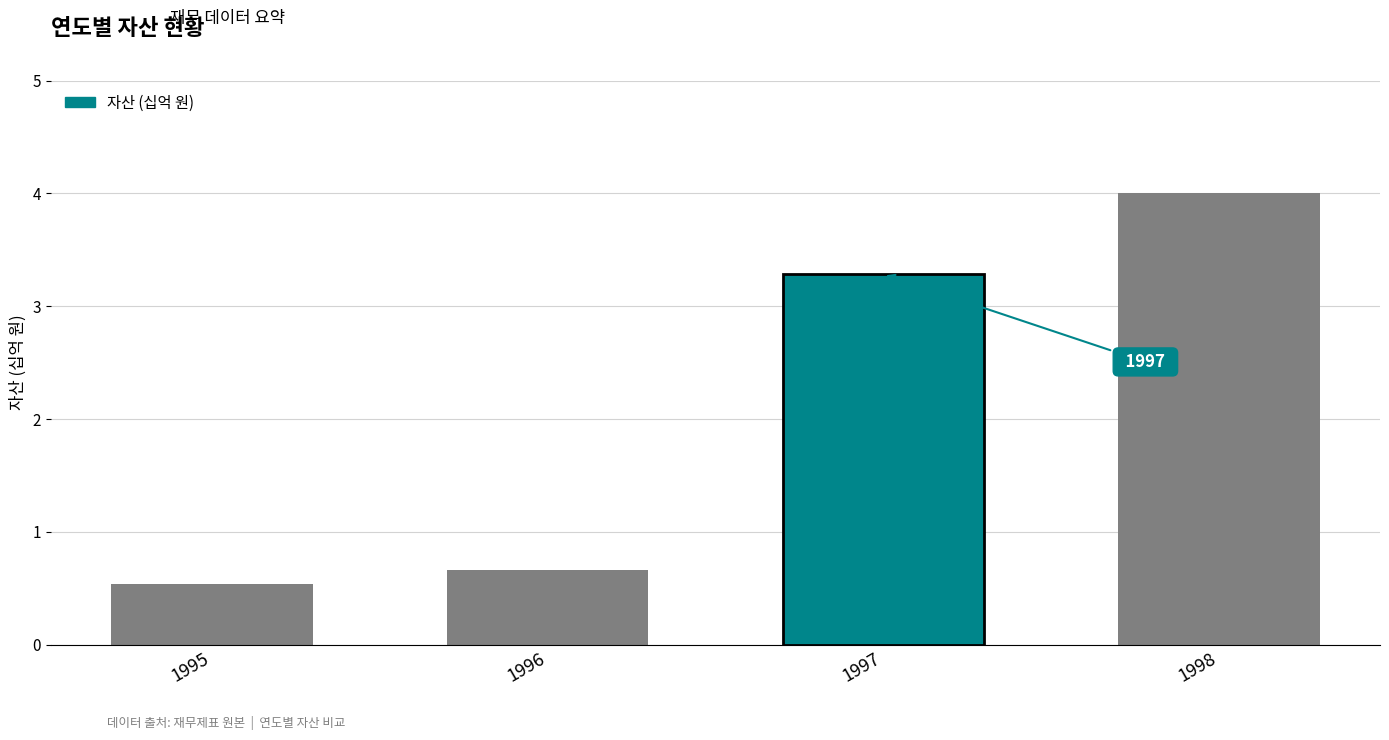

Is it true that the value at 1998 is 6.2?

False